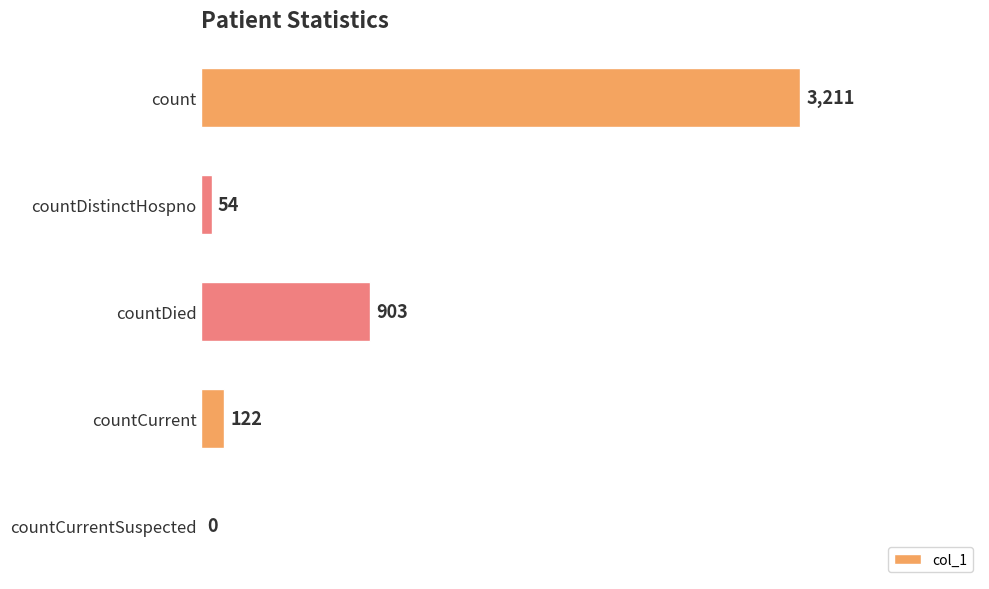

What is the sum of all values?

4290